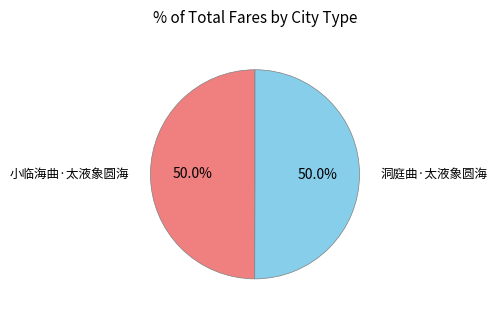

Combined, what portion of the pie is 小临海曲·太液象圆海 and 洞庭曲·太液象圆海?

100.0%